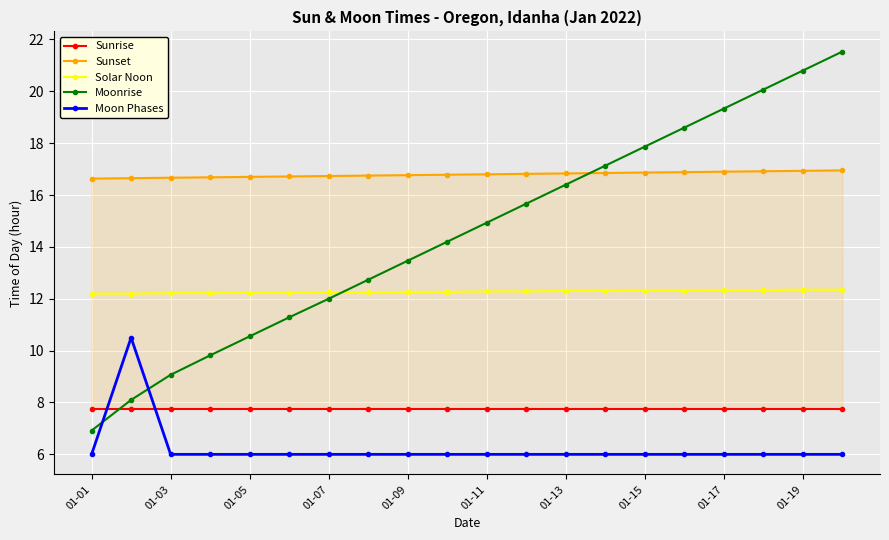

Rank the series by their maximum value, from highest to lowest.

Moonrise, Sunset, Solar Noon, Moon Phases, Sunrise